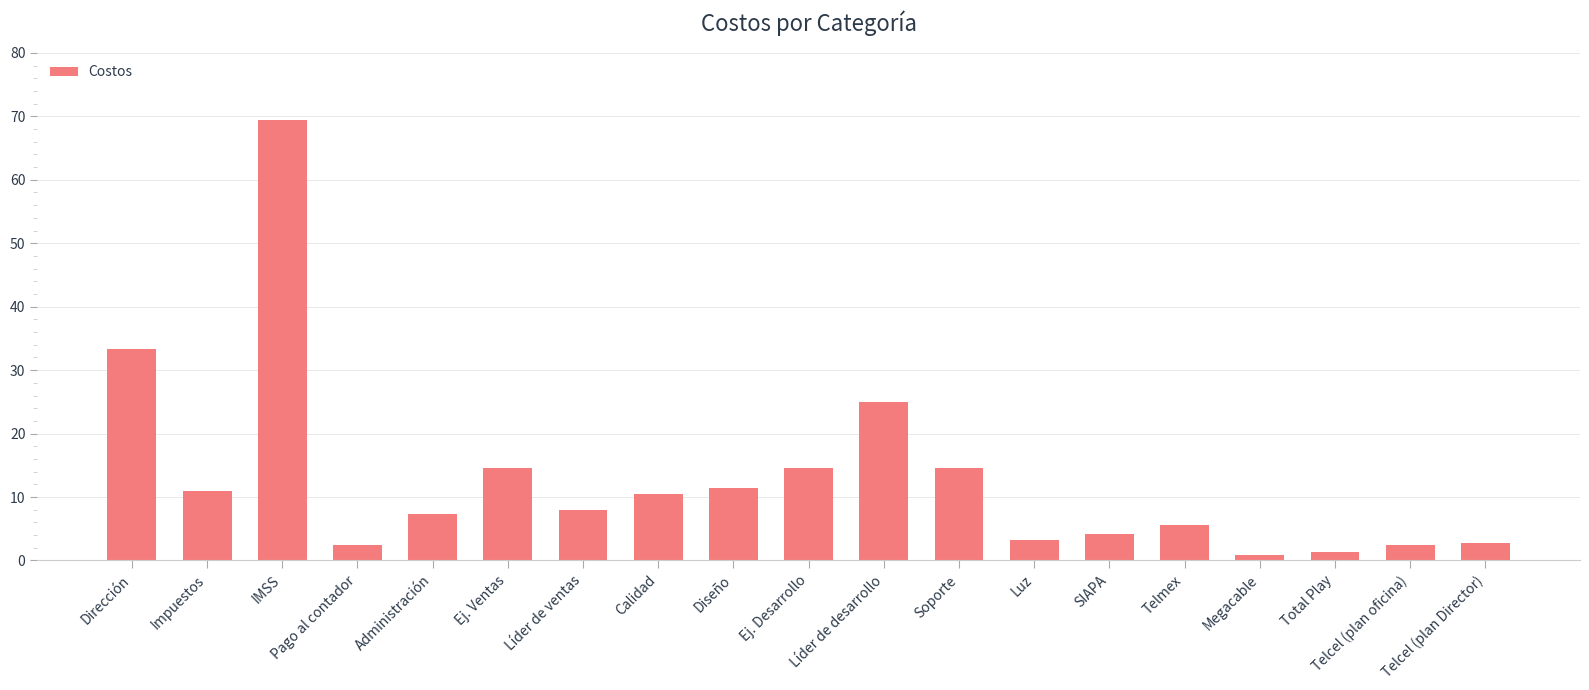

What is the label of the 9th bar from the right?

Líder de desarrollo